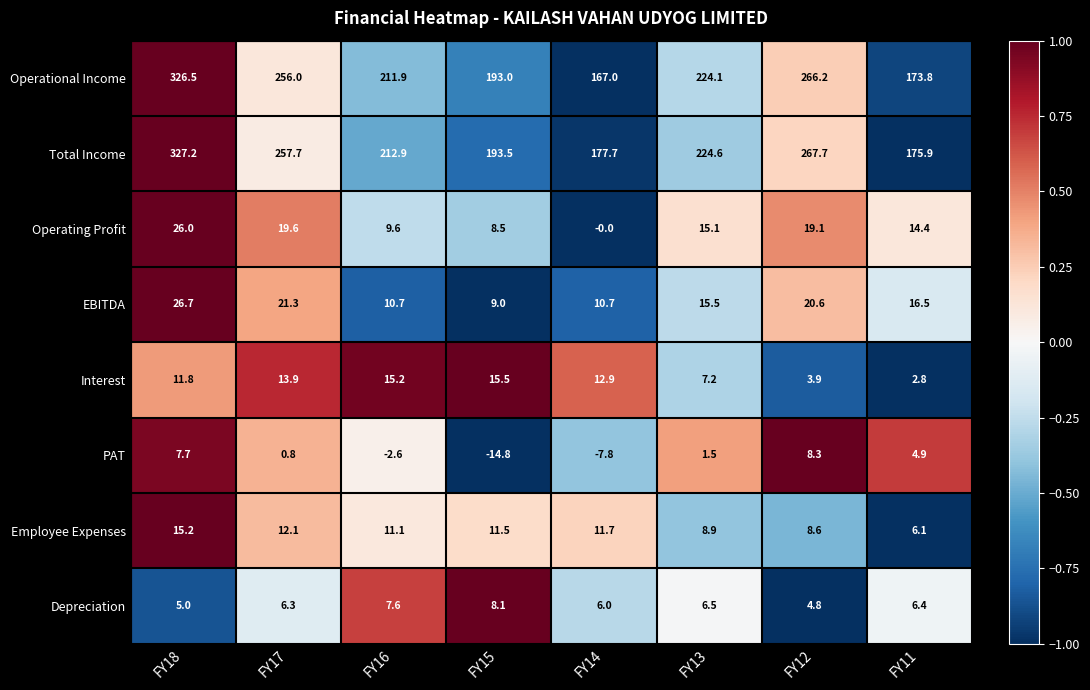

At which label is Total Income closest to 251?

FY17